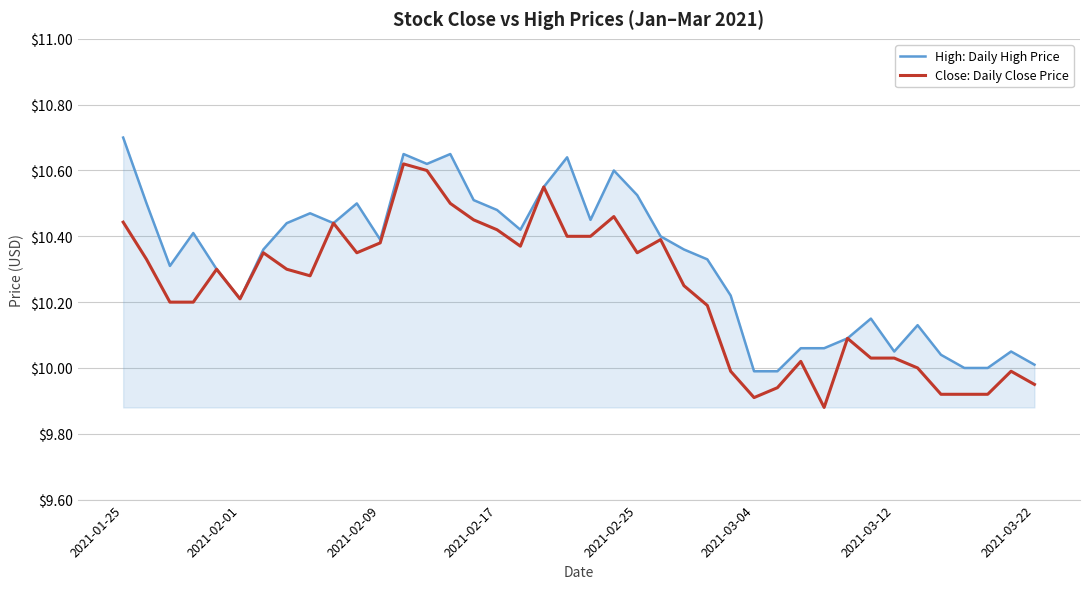

What is the highest value of the High: Daily High Price series?

10.7